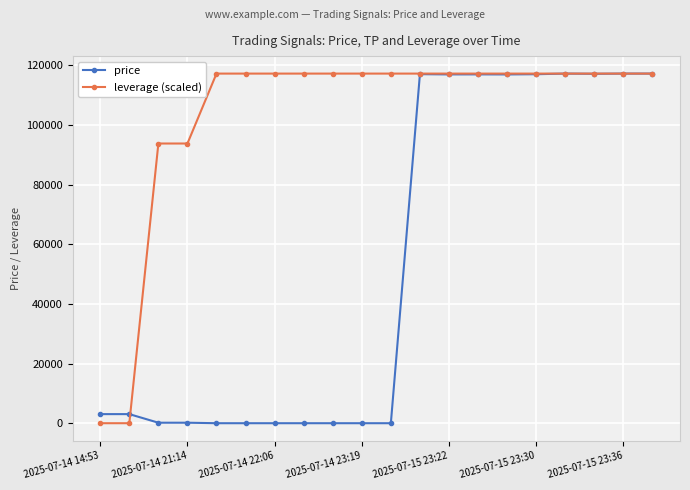

What is the maximum value for price?

117284.9